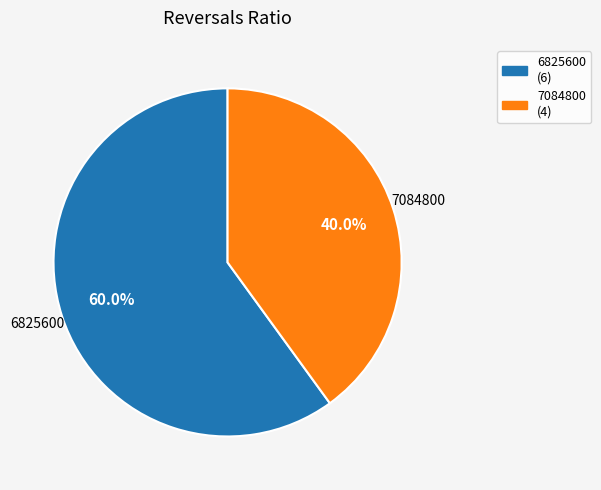

To the nearest percent, what is the difference between the largest and smallest slice percentages?

20%